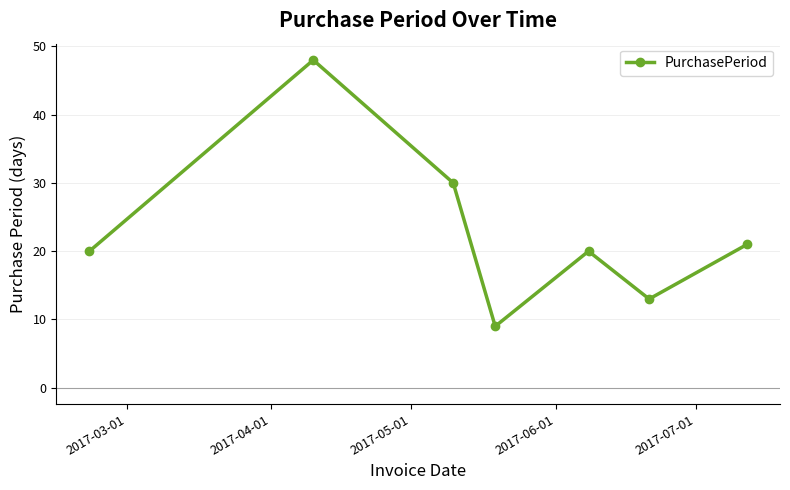

What is the value of the 7th point from the left?

21